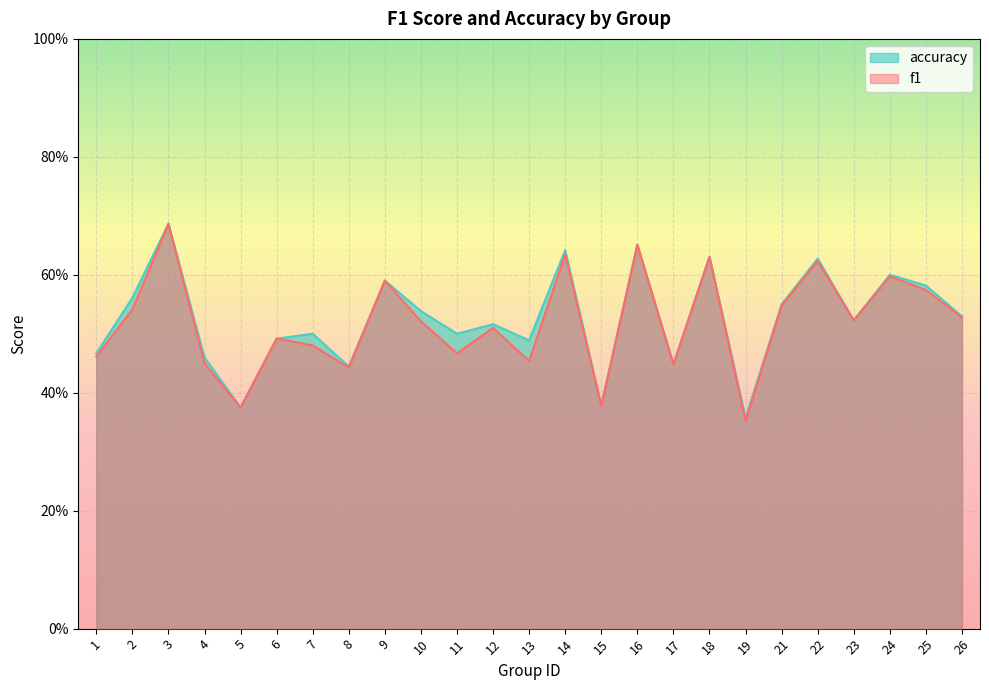

What is the difference between the maximum and second lowest values in the accuracy series?

0.3